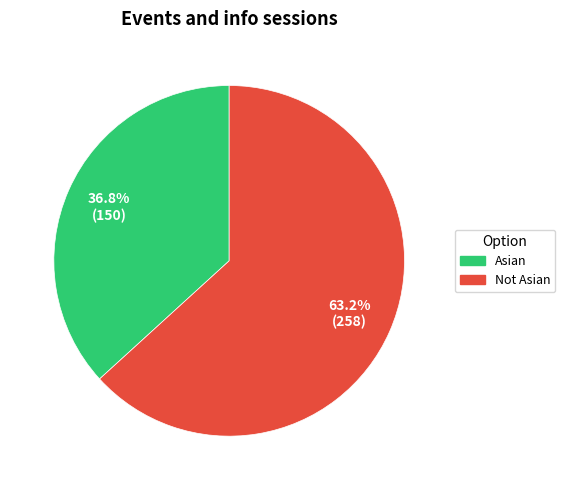

Between Not Asian and Asian, which is larger?

Not Asian